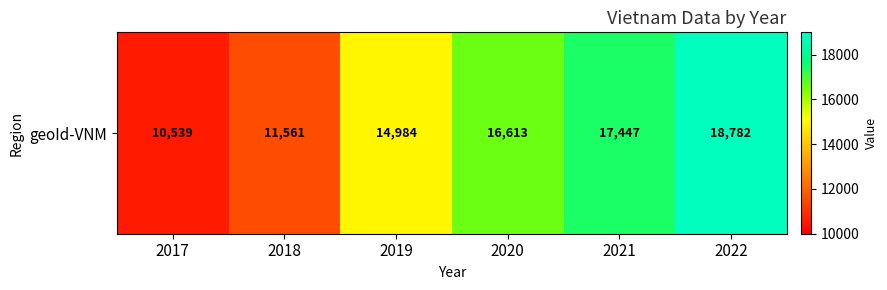

What is the difference between the second highest and second lowest values?

5886